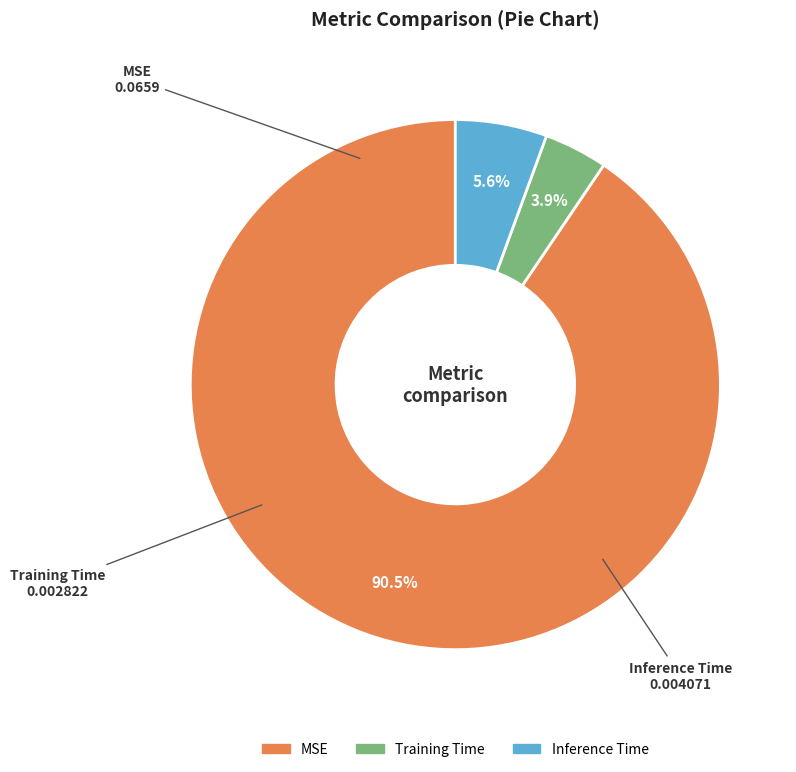

Is there any slice that represents more than half of the pie?

Yes